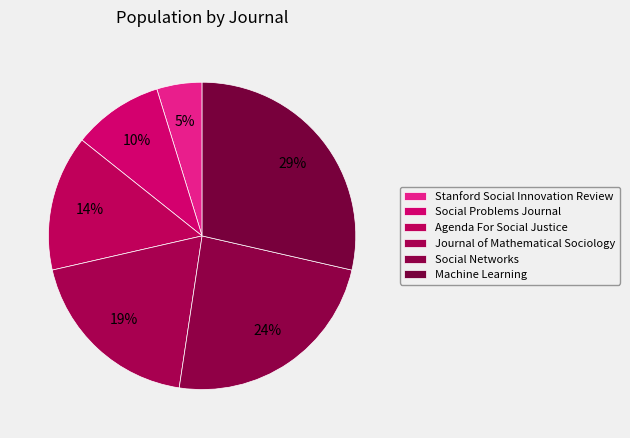

What percentage is the Agenda For Social Justice slice, to the nearest percent?

14%